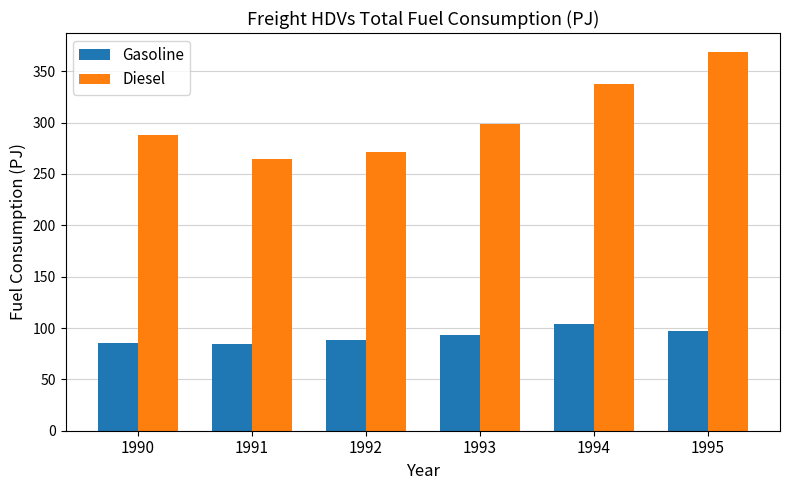

List the labels in order of Diesel value, smallest first.

1991, 1992, 1990, 1993, 1994, 1995